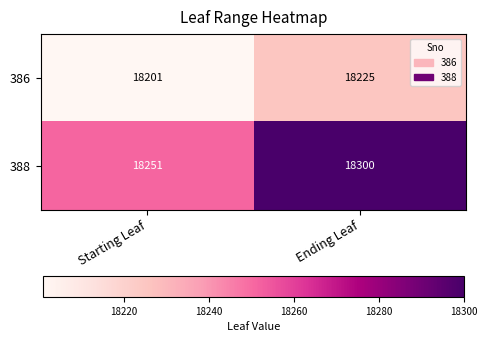

Read the 386 value at Starting Leaf, to the nearest 10.

18200